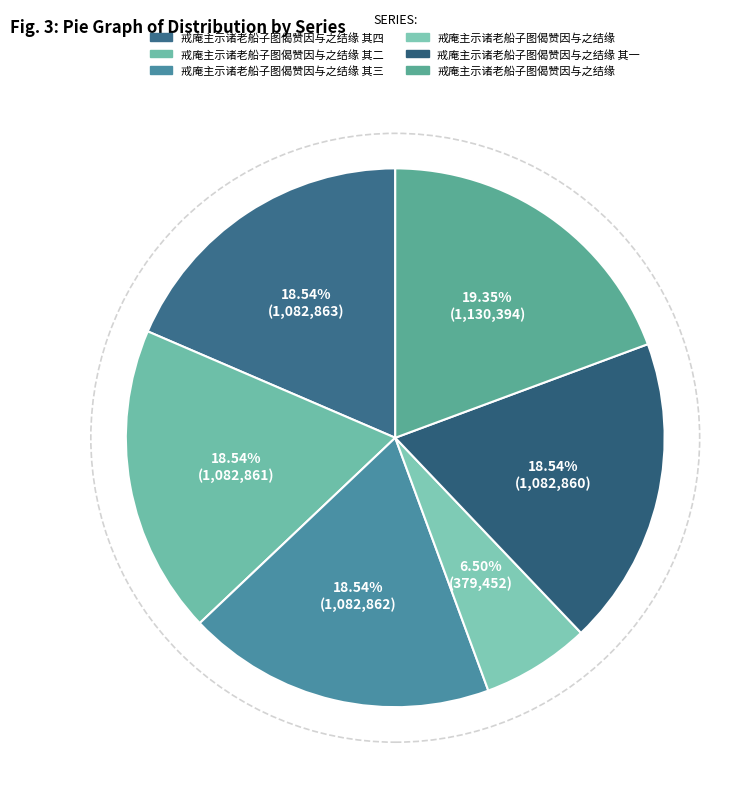

Which slice is the smallest?

戒庵主示诸老船子图偈赞因与之结缘